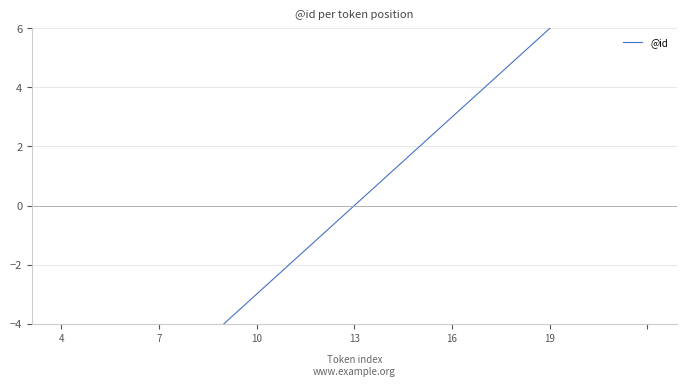

True or false: the data shows 0 at 10.

False